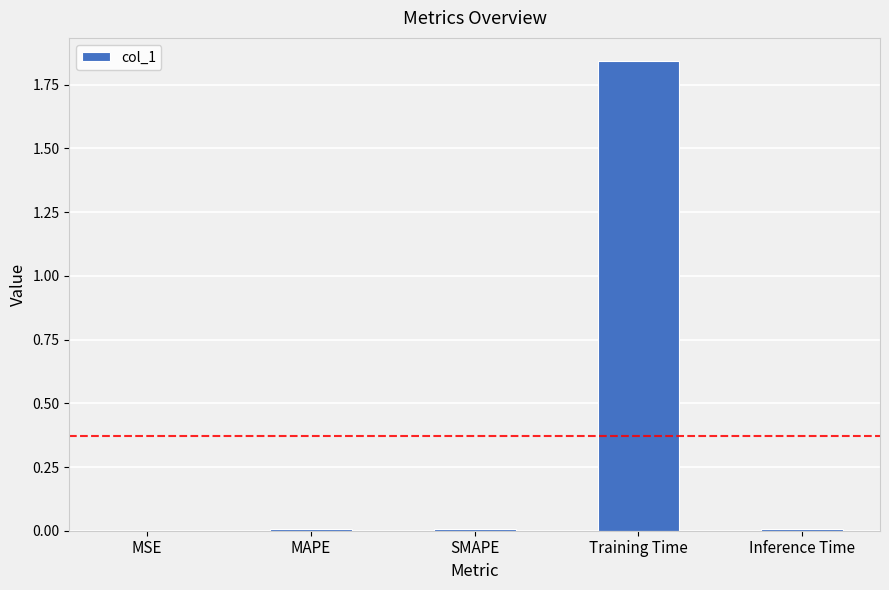

How many categories are shown in the chart?

5